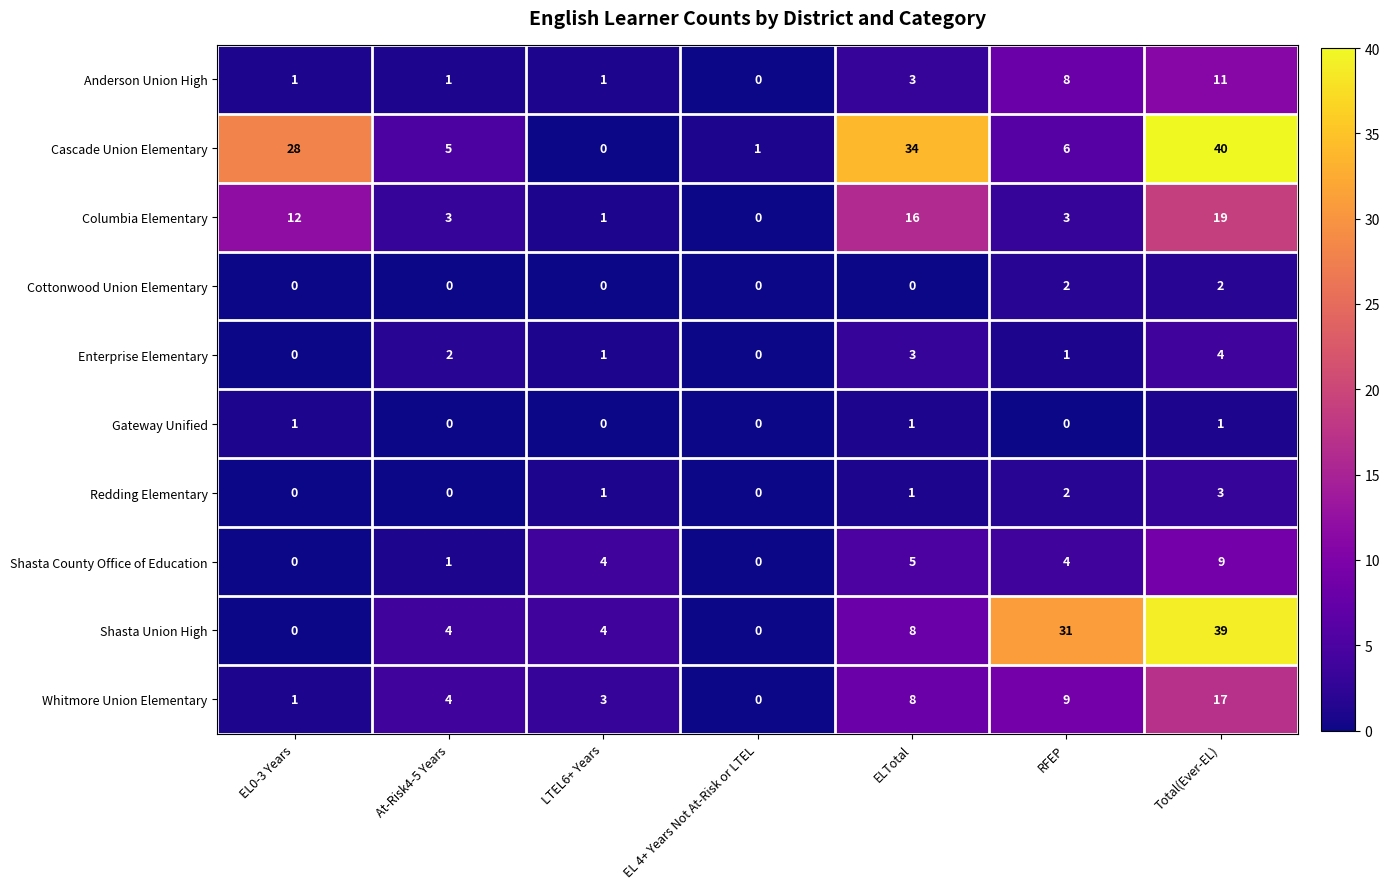

Which series has the largest range (max minus min)?

Cascade Union Elementary